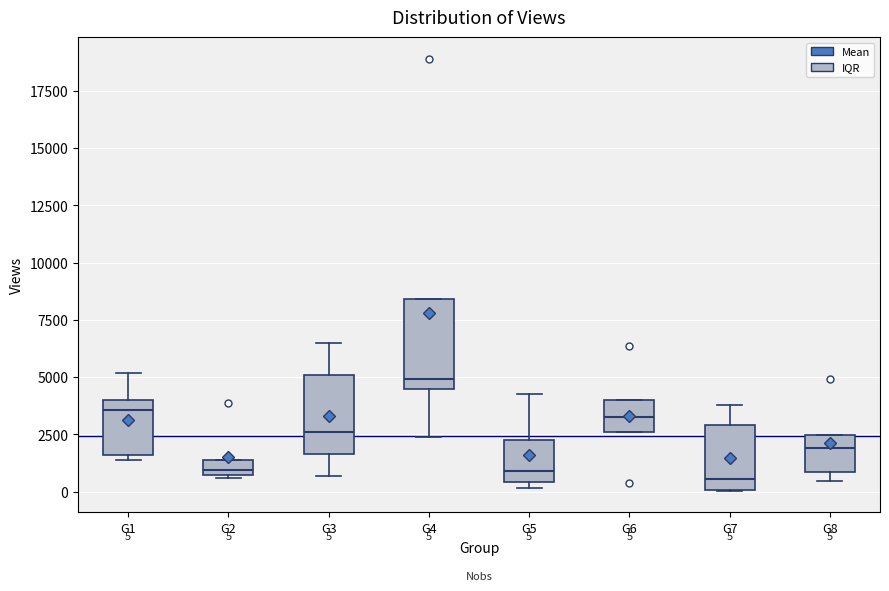

Which box is the tallest, from its lower edge to its upper edge?

G4